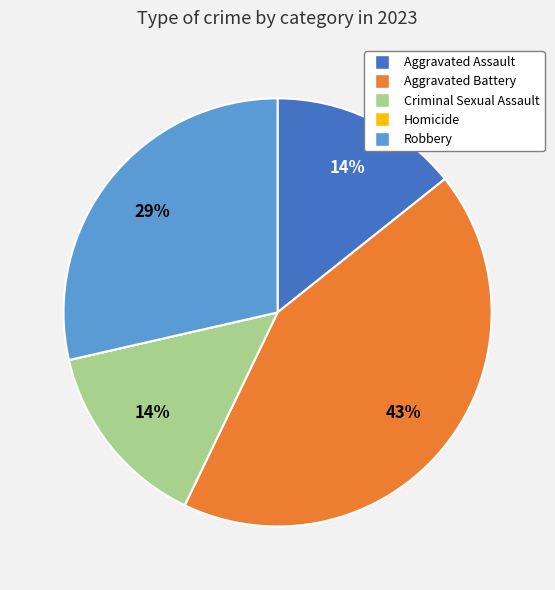

To the nearest percent, what portion does Aggravated Battery represent?

43%